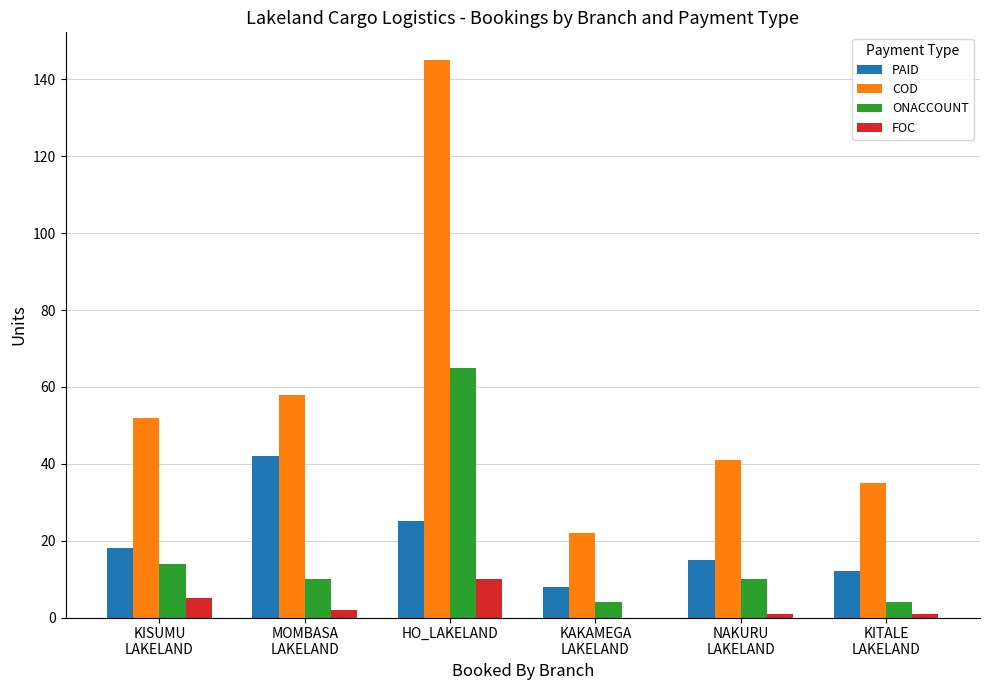

What is the maximum value shown in the chart?

145